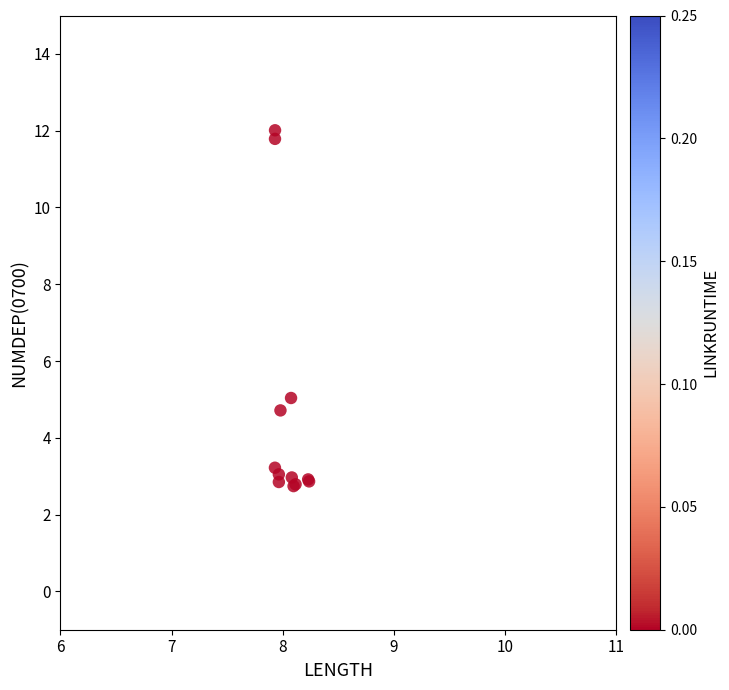

What Y value in the scatter plot is closest to 7?

5.0